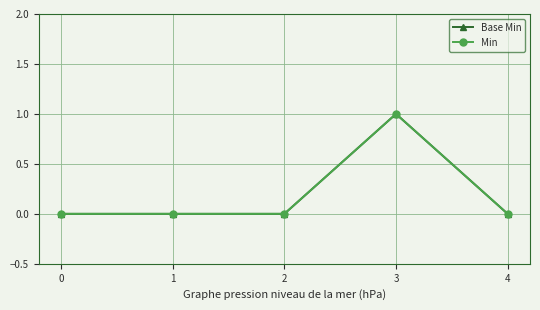

Is this an area chart (filled region under the line)?

No